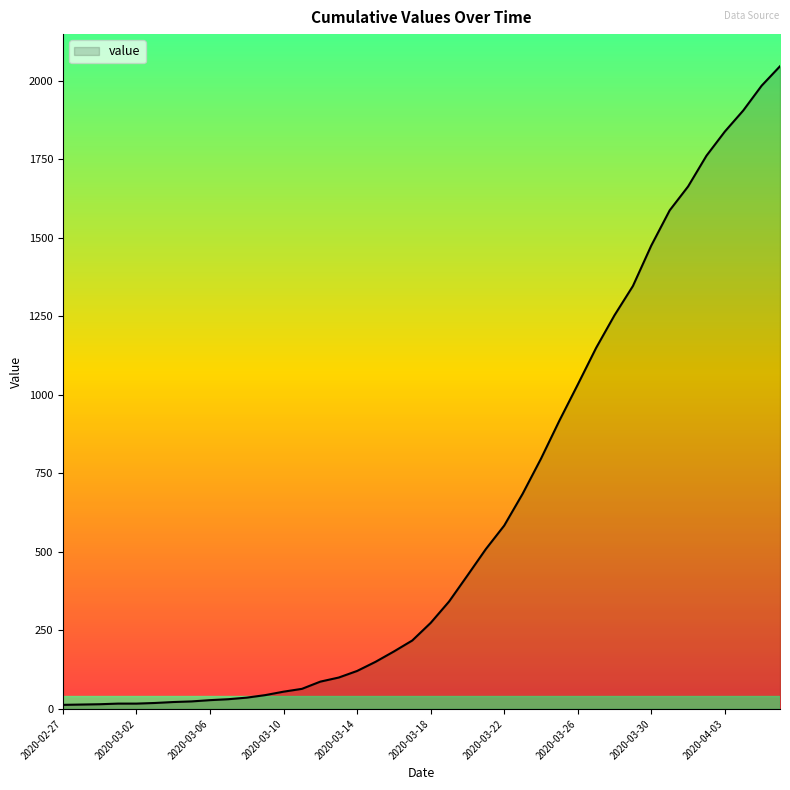

What is the greatest value displayed?

2047